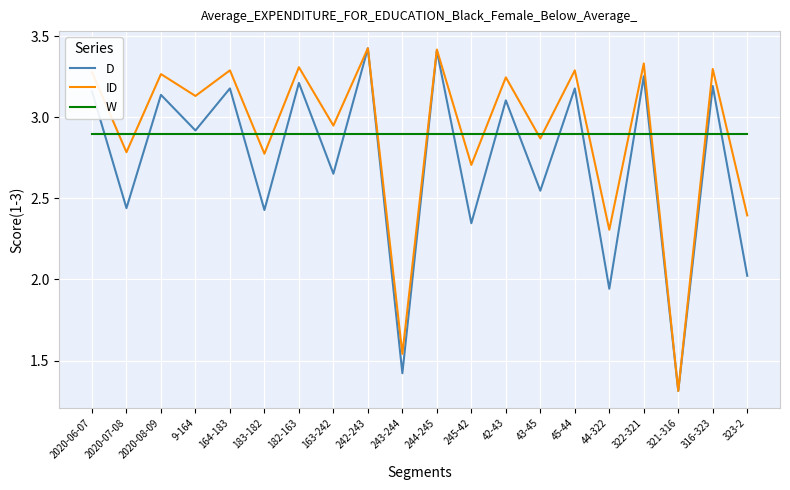

Between 183-182 and 45-44, which series saw the biggest shift?

D